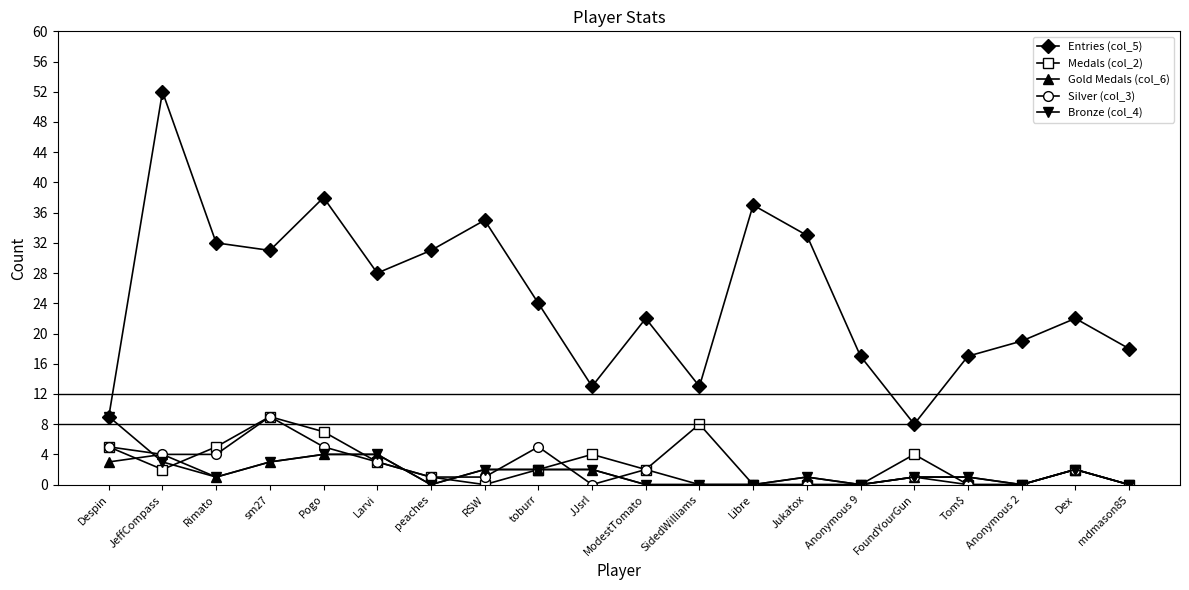

Where does the Gold Medals (col_6) series first go above 1?

Despin